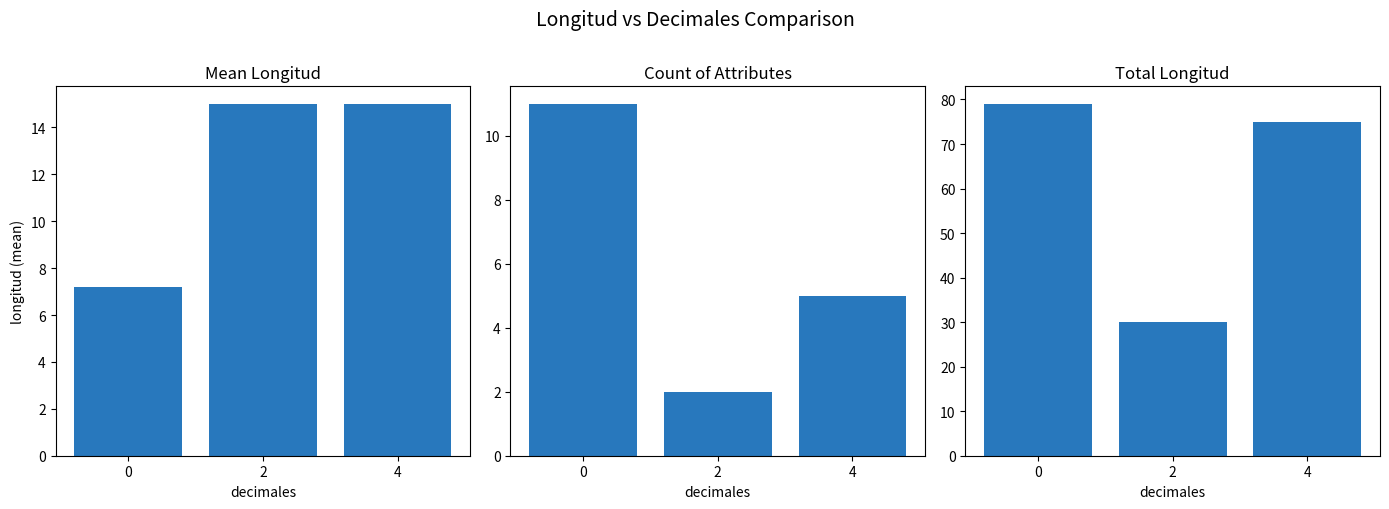

What is the difference between the Count of Attributes values at 0 and 2?

9.0